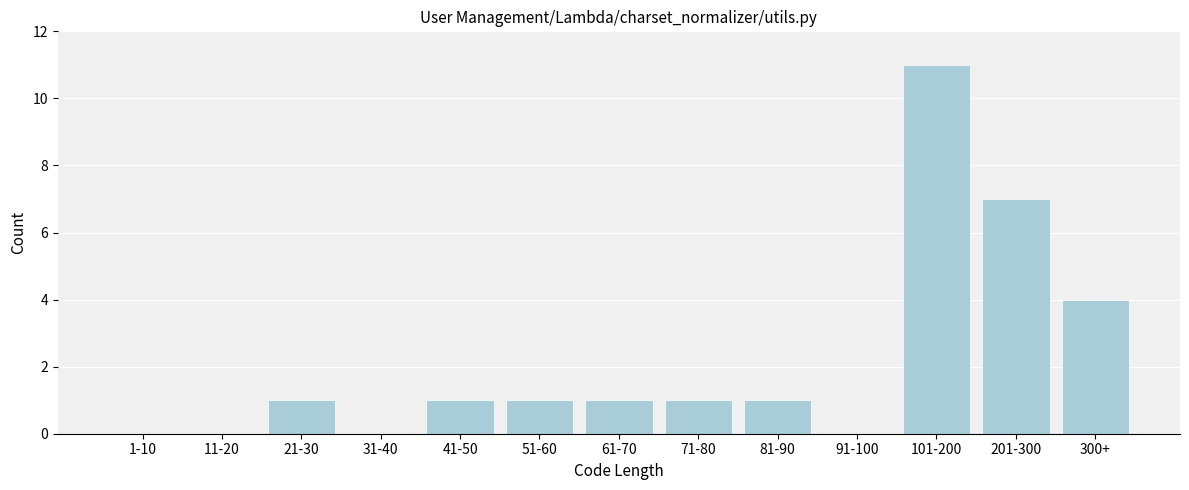

Reading right to left, what are all the values shown in this chart?

300+=4	201-300=7	101-200=11	91-100=0	81-90=1	71-80=1	61-70=1	51-60=1	41-50=1	31-40=0	21-30=1	11-20=0	1-10=0